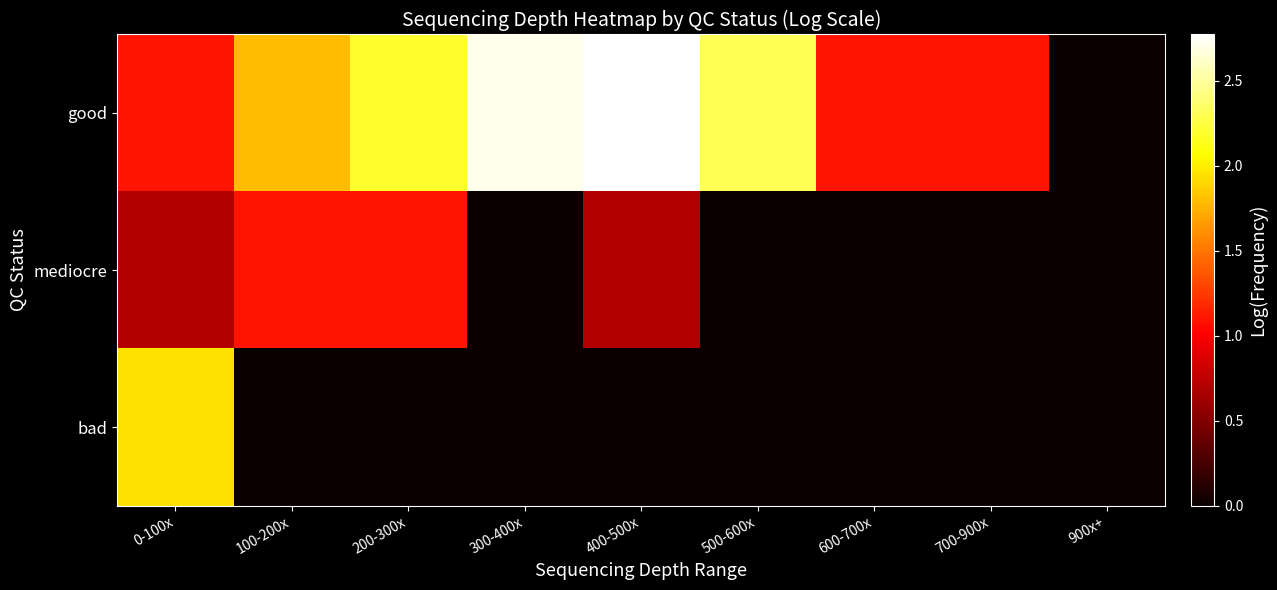

At how many categories does at least one series exceed 0?

8